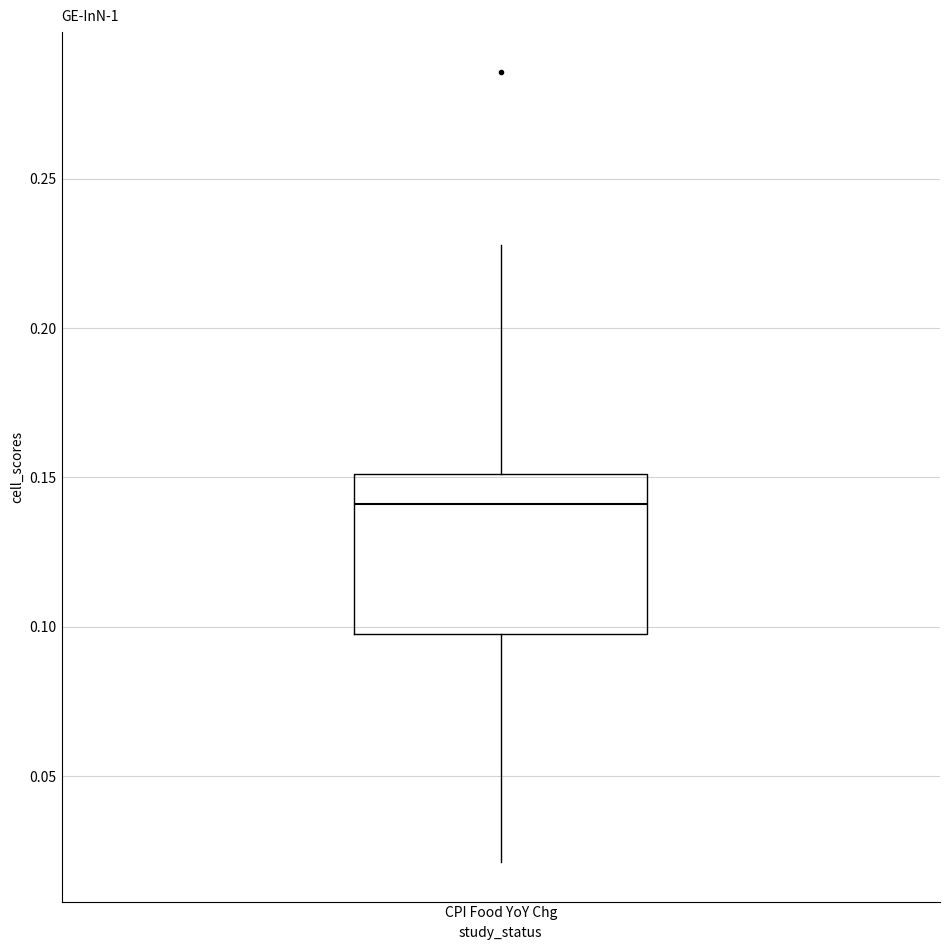

Read this box plot against the y-axis: the position of the median line, the range covered by the box, and the ends of both whiskers. The values are not printed on the chart, so give them approximately, as read against the axis.

median 0.14, box 0.10 to 0.15, whiskers 0.02 to 0.23